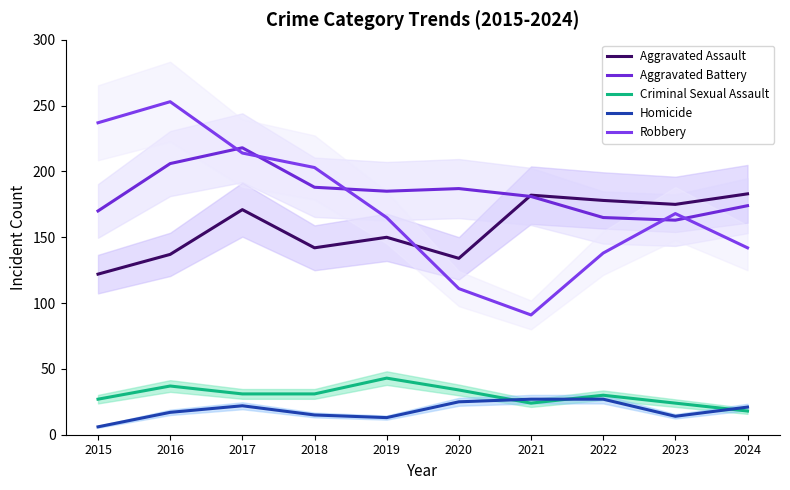

Which series has the largest range (max minus min)?

Robbery